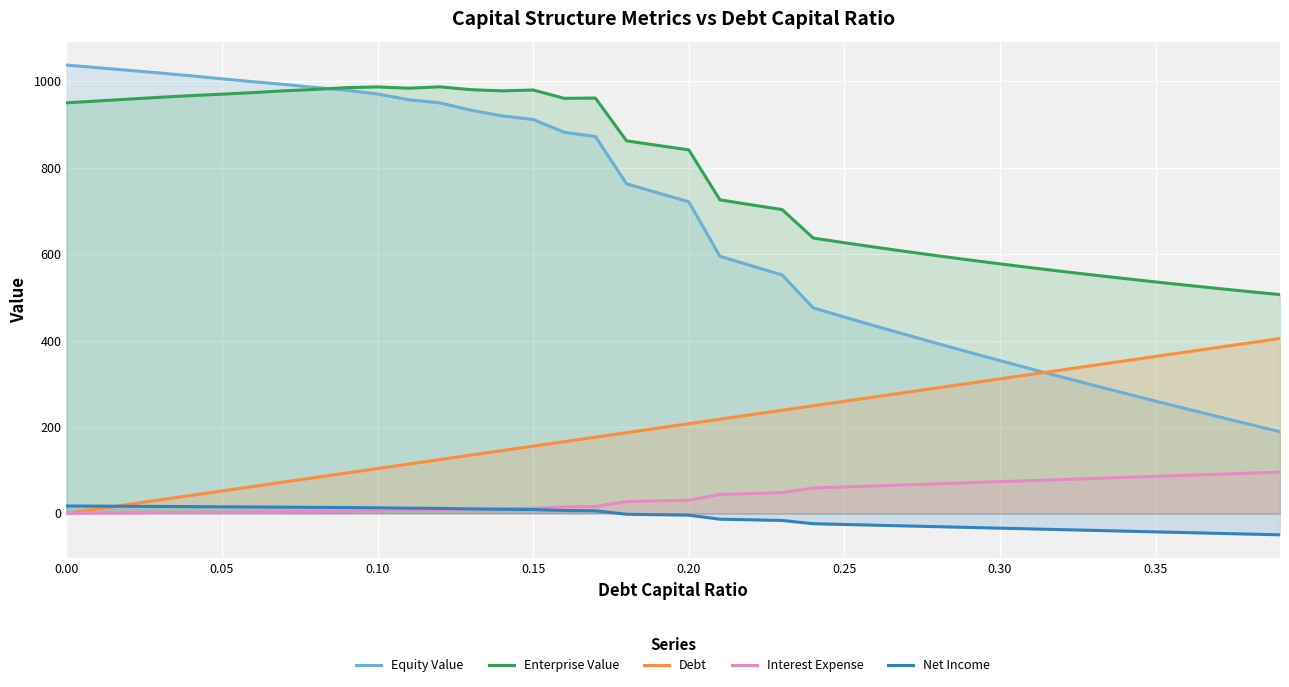

What is the minimum value for Equity Value?

189.0